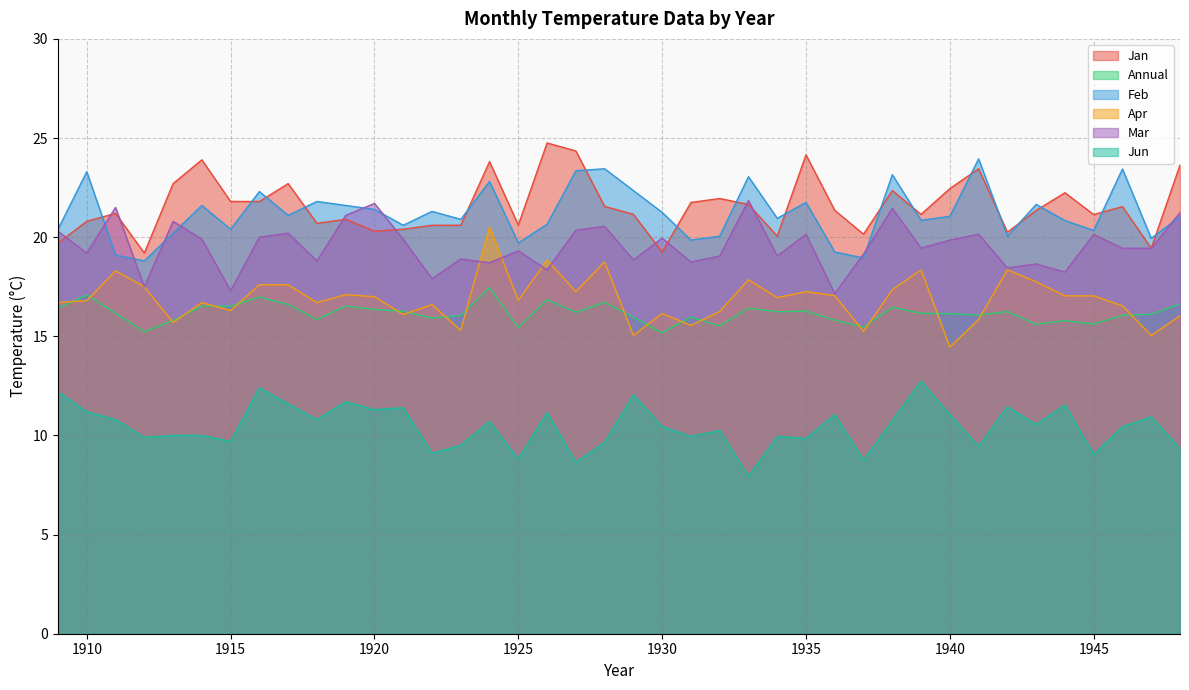

How many values in the Annual series exceed 16?

26